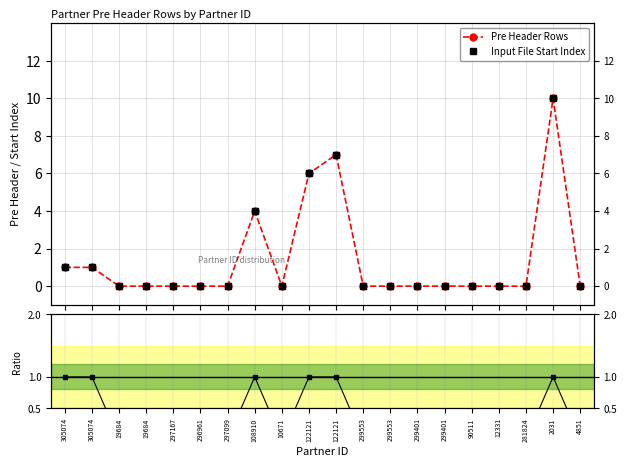

At 305074, list the series in order from largest to smallest.

Pre Header Rows, Input File Start Index, Ratio to Start Index